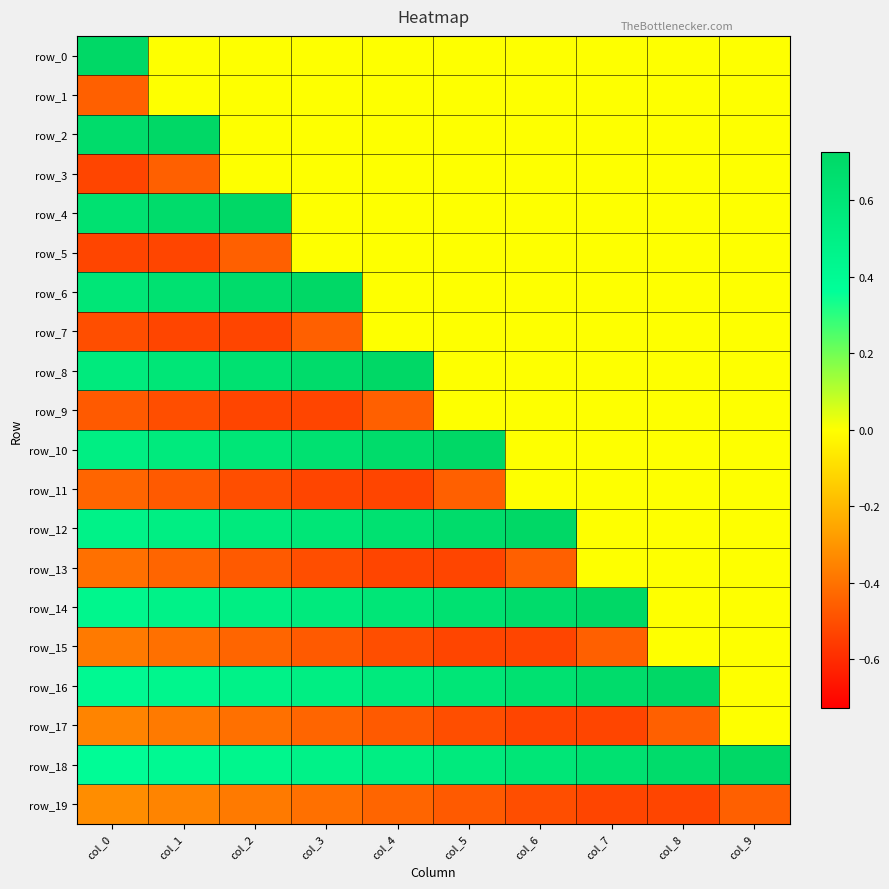

Reading left to right, transcribe all the data shown in this chart.

row_0: col_0=0.7	col_1=0.0	col_2=0.0	col_3=0.0	col_4=0.0	col_5=0.0	col_6=0.0	col_7=0.0	col_8=0.0	col_9=0.0
row_1: col_0=-0.4	col_1=0.0	col_2=0.0	col_3=0.0	col_4=0.0	col_5=0.0	col_6=0.0	col_7=0.0	col_8=0.0	col_9=0.0
row_2: col_0=0.7	col_1=0.7	col_2=0.0	col_3=0.0	col_4=0.0	col_5=0.0	col_6=0.0	col_7=0.0	col_8=0.0	col_9=0.0
row_3: col_0=-0.5	col_1=-0.4	col_2=0.0	col_3=0.0	col_4=0.0	col_5=0.0	col_6=0.0	col_7=0.0	col_8=0.0	col_9=0.0
row_4: col_0=0.6	col_1=0.7	col_2=0.7	col_3=0.0	col_4=0.0	col_5=0.0	col_6=0.0	col_7=0.0	col_8=0.0	col_9=0.0
row_5: col_0=-0.5	col_1=-0.5	col_2=-0.4	col_3=0.0	col_4=0.0	col_5=0.0	col_6=0.0	col_7=0.0	col_8=0.0	col_9=0.0
row_6: col_0=0.6	col_1=0.6	col_2=0.7	col_3=0.7	col_4=0.0	col_5=0.0	col_6=0.0	col_7=0.0	col_8=0.0	col_9=0.0
row_7: col_0=-0.5	col_1=-0.5	col_2=-0.5	col_3=-0.4	col_4=0.0	col_5=0.0	col_6=0.0	col_7=0.0	col_8=0.0	col_9=0.0
row_8: col_0=0.6	col_1=0.6	col_2=0.6	col_3=0.7	col_4=0.7	col_5=0.0	col_6=0.0	col_7=0.0	col_8=0.0	col_9=0.0
row_9: col_0=-0.5	col_1=-0.5	col_2=-0.5	col_3=-0.5	col_4=-0.4	col_5=0.0	col_6=0.0	col_7=0.0	col_8=0.0	col_9=0.0
row_10: col_0=0.5	col_1=0.6	col_2=0.6	col_3=0.6	col_4=0.7	col_5=0.7	col_6=0.0	col_7=0.0	col_8=0.0	col_9=0.0
row_11: col_0=-0.4	col_1=-0.5	col_2=-0.5	col_3=-0.5	col_4=-0.5	col_5=-0.4	col_6=0.0	col_7=0.0	col_8=0.0	col_9=0.0
row_12: col_0=0.5	col_1=0.5	col_2=0.6	col_3=0.6	col_4=0.6	col_5=0.7	col_6=0.7	col_7=0.0	col_8=0.0	col_9=0.0
row_13: col_0=-0.4	col_1=-0.4	col_2=-0.5	col_3=-0.5	col_4=-0.5	col_5=-0.5	col_6=-0.4	col_7=0.0	col_8=0.0	col_9=0.0
row_14: col_0=0.4	col_1=0.5	col_2=0.5	col_3=0.6	col_4=0.6	col_5=0.6	col_6=0.7	col_7=0.7	col_8=0.0	col_9=0.0
row_15: col_0=-0.4	col_1=-0.4	col_2=-0.4	col_3=-0.5	col_4=-0.5	col_5=-0.5	col_6=-0.5	col_7=-0.4	col_8=0.0	col_9=0.0
row_16: col_0=0.4	col_1=0.4	col_2=0.5	col_3=0.5	col_4=0.6	col_5=0.6	col_6=0.6	col_7=0.7	col_8=0.7	col_9=0.0
row_17: col_0=-0.3	col_1=-0.4	col_2=-0.4	col_3=-0.4	col_4=-0.5	col_5=-0.5	col_6=-0.5	col_7=-0.5	col_8=-0.4	col_9=0.0
row_18: col_0=0.4	col_1=0.4	col_2=0.4	col_3=0.5	col_4=0.5	col_5=0.6	col_6=0.6	col_7=0.6	col_8=0.7	col_9=0.7
row_19: col_0=-0.3	col_1=-0.3	col_2=-0.4	col_3=-0.4	col_4=-0.4	col_5=-0.5	col_6=-0.5	col_7=-0.5	col_8=-0.5	col_9=-0.4